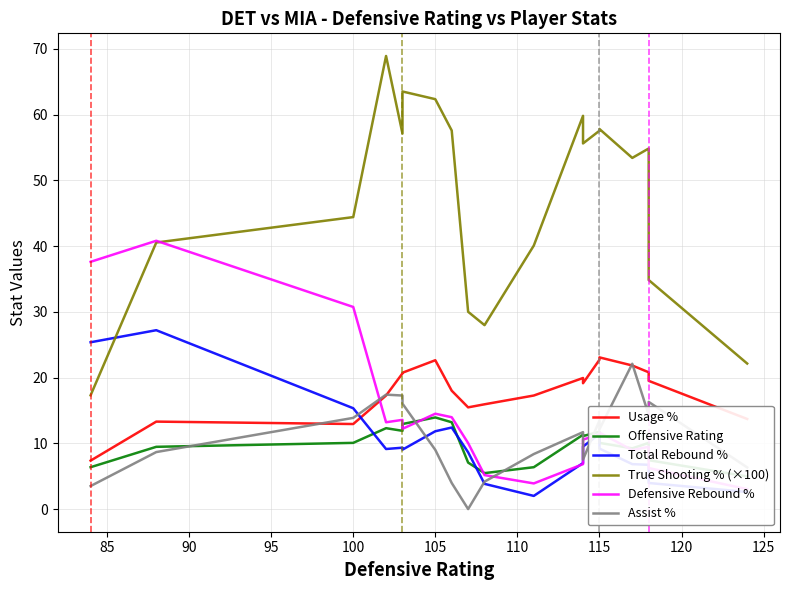

The value of Offensive Rating at 100 is 8.2. True or false?

False